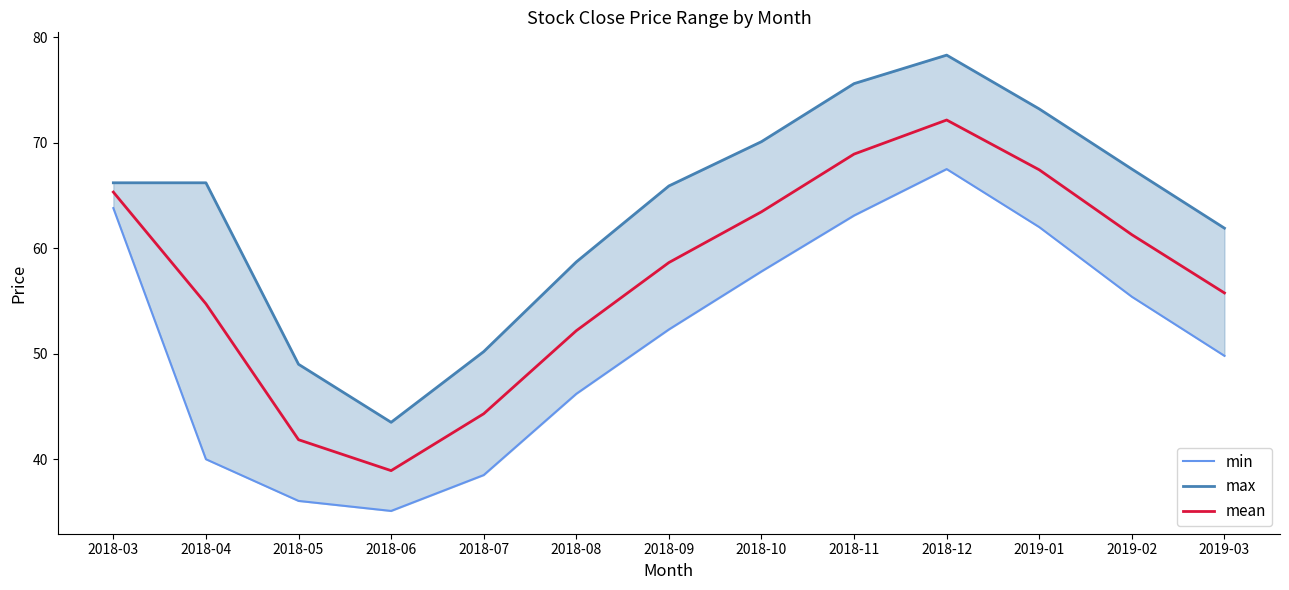

In max, how many points are lower than both neighbors (excluding endpoints)?

1